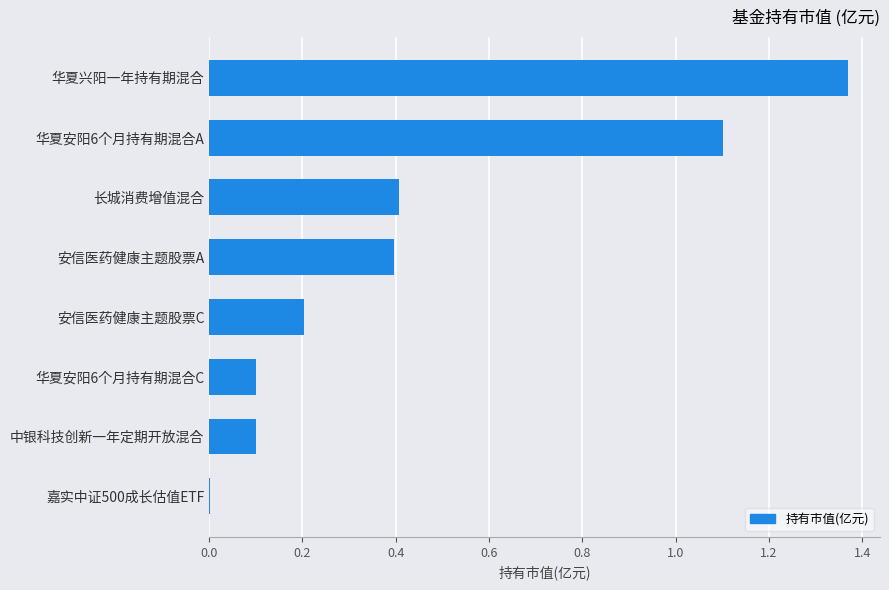

What is the sum of all values?

3.7